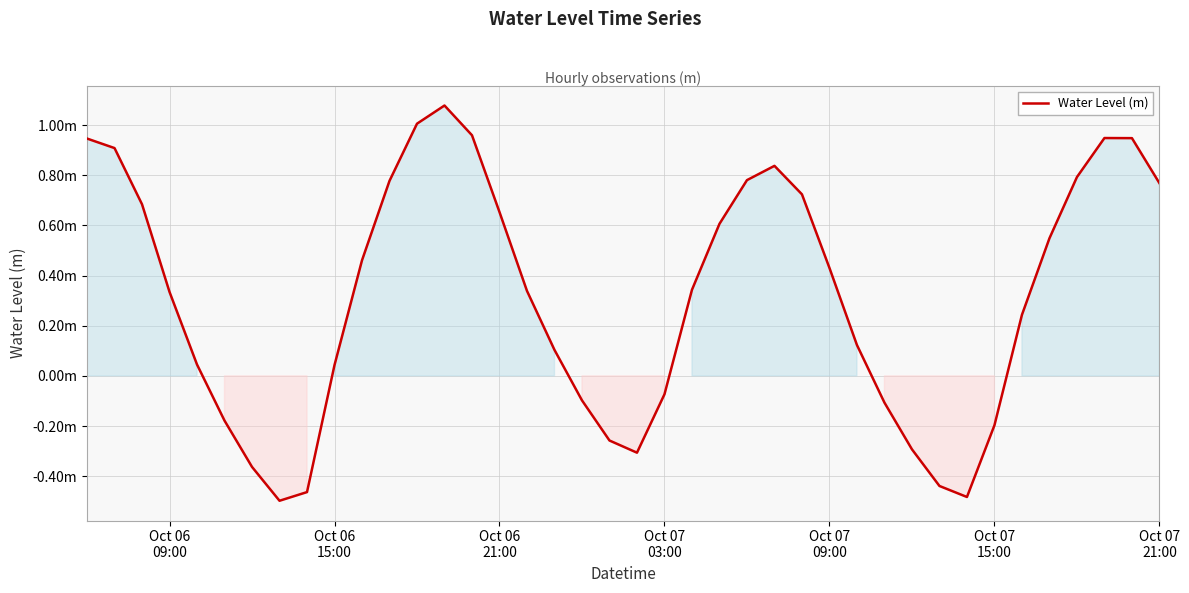

Does the chart have visible grid lines?

Yes